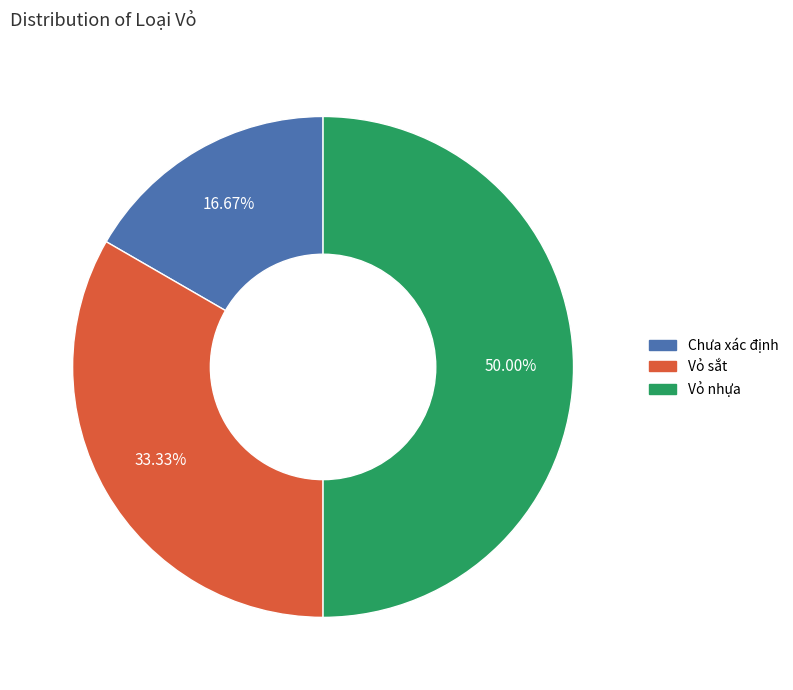

What is the ratio of the value at Chưa xác định to the value at Vỏ sắt?

0.5